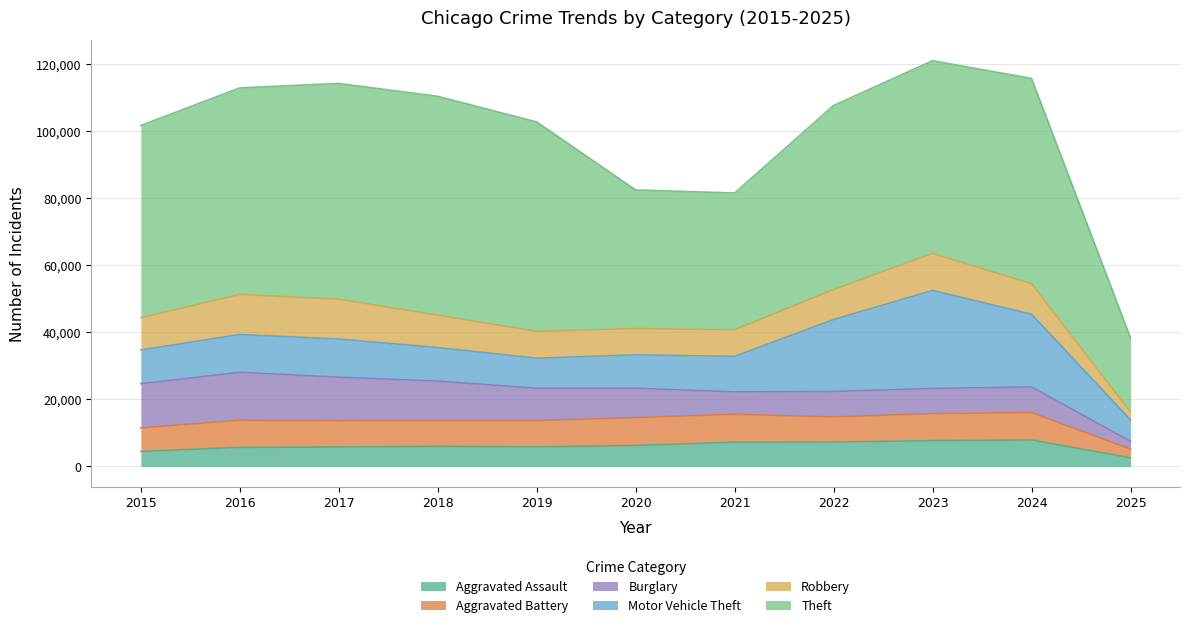

The Burglary series shows 2145 at 2020. True or false?

False